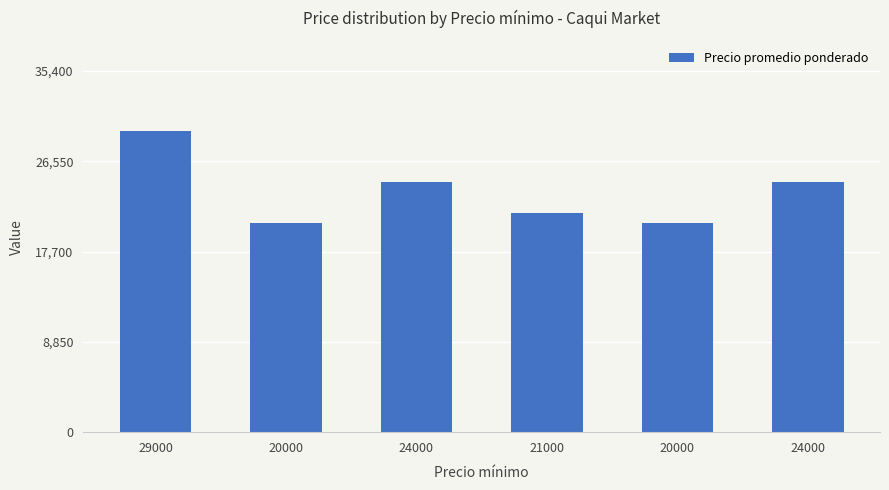

How many bars are there in total?

6